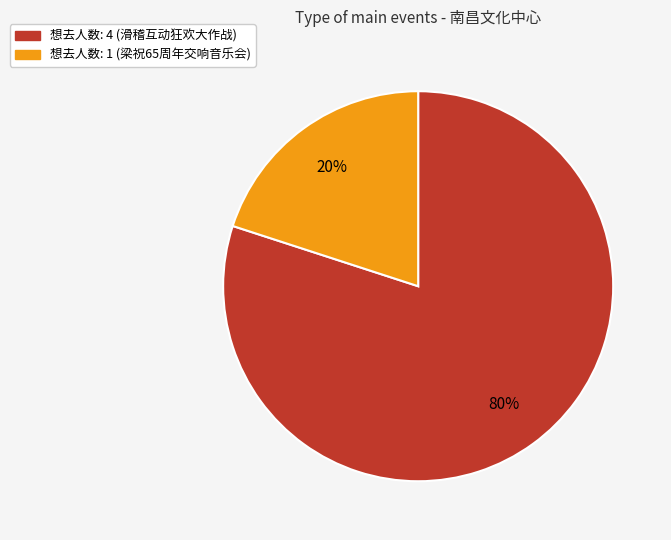

Do 想去人数: 1 (梁祝65周年交响音乐会) and 想去人数: 4 (滑稽互动狂欢大作战) together represent more than half of the pie?

Yes